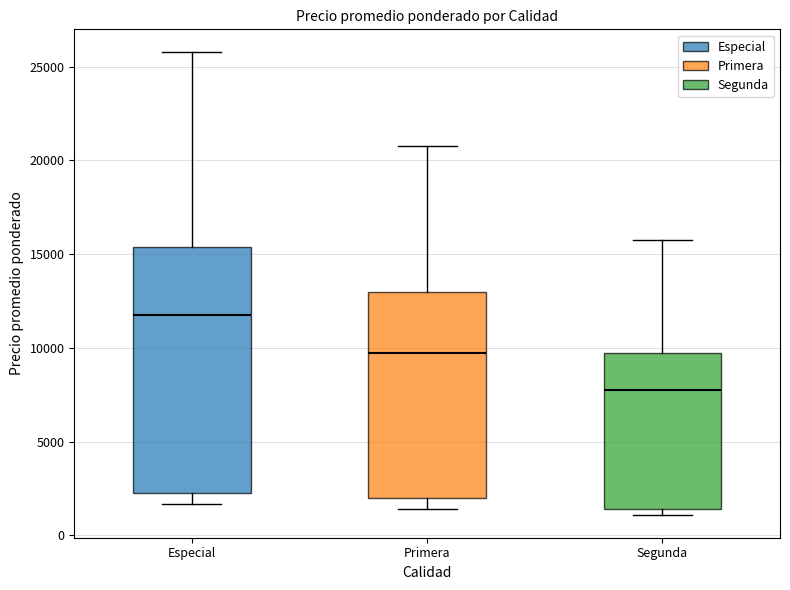

Reading left to right, read every box against the y-axis: the position of its median line, the range the box covers, and the ends of its whiskers. The values are not printed on the chart, so give them approximately, as read against the axis.

Especial: median 12000, box 2500 to 15500, whiskers 1500 to 26000
Primera: median 10000, box 2000 to 13000, whiskers 1500 to 21000
Segunda: median 8000, box 1500 to 10000, whiskers 1000 to 16000